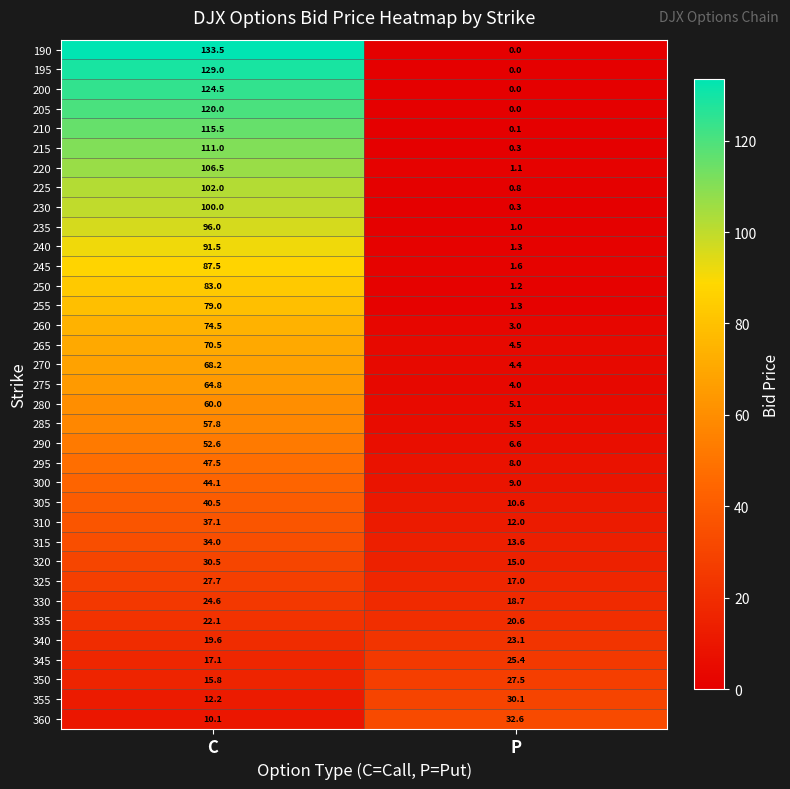

What is the difference between the 230 values at P and C?

99.7